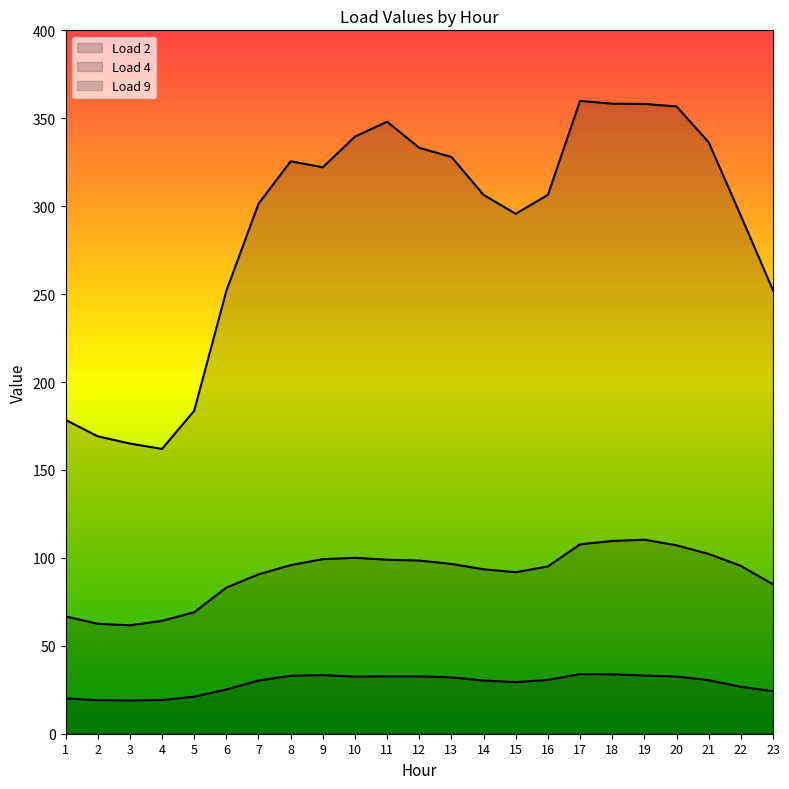

What is the difference between the highest and lowest values at 20?

324.2